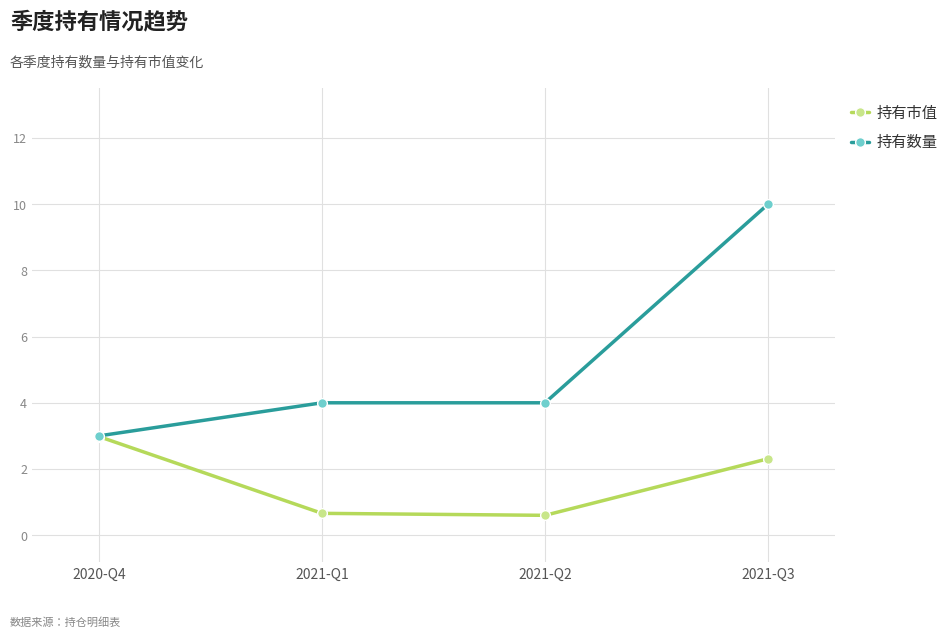

In 持有市值, how many points are lower than both neighbors (excluding endpoints)?

1